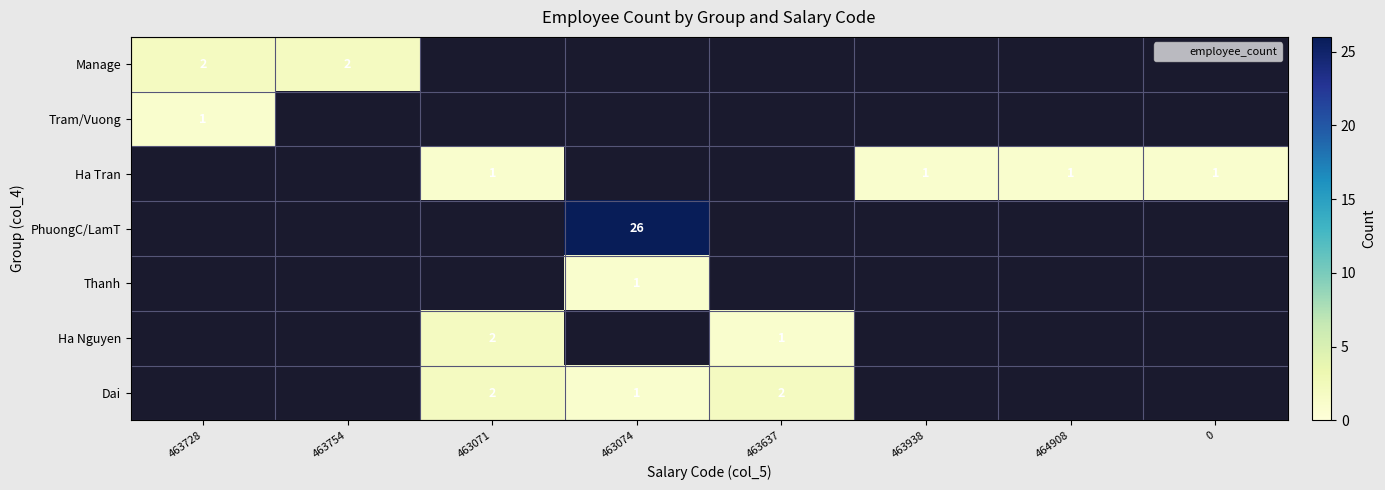

Is it true that Dai equals 2 at 463637?

True